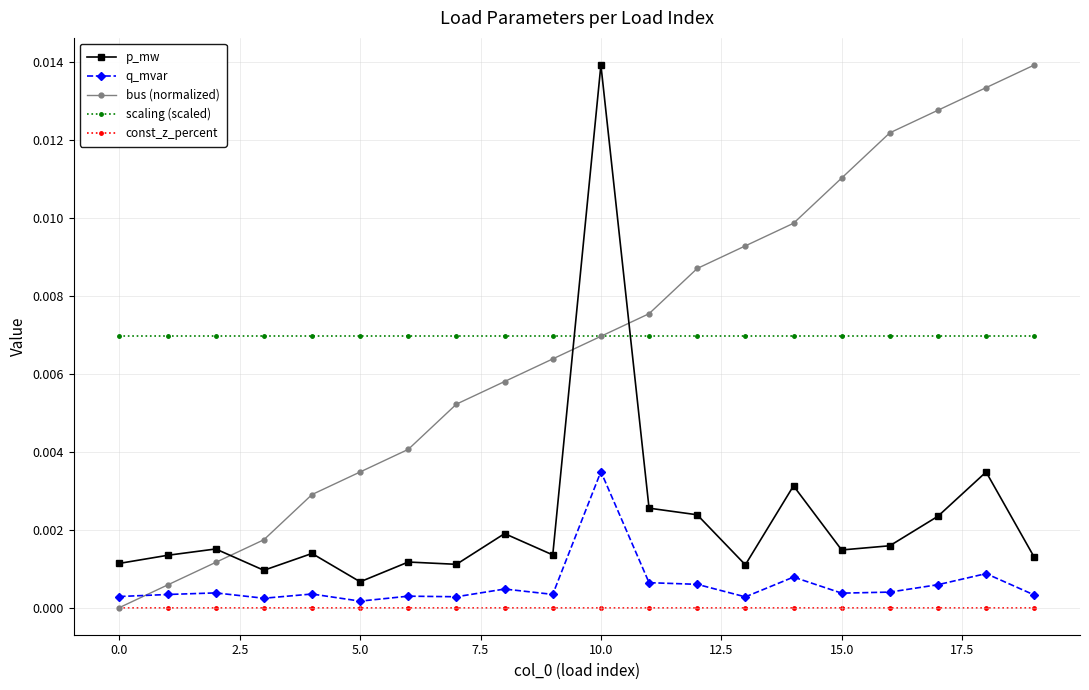

True or false: p_mw and bus (normalized) cross at least once.

True